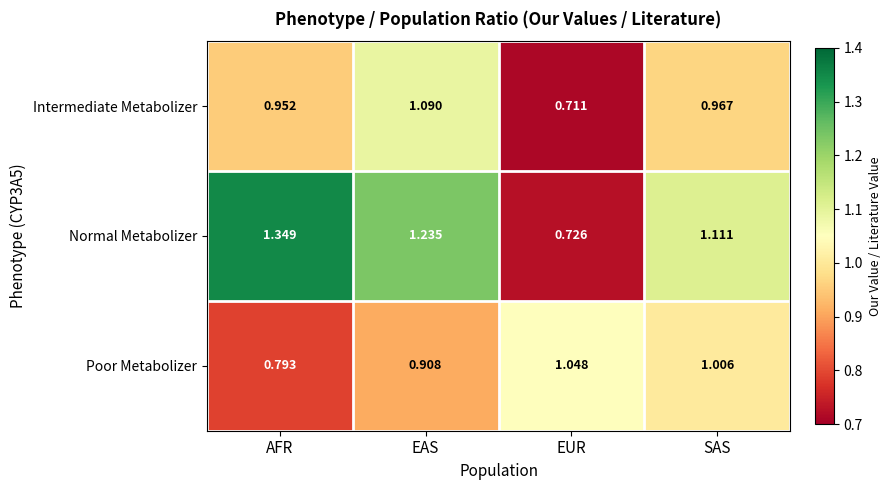

At which label is Poor Metabolizer closest to 0?

AFR